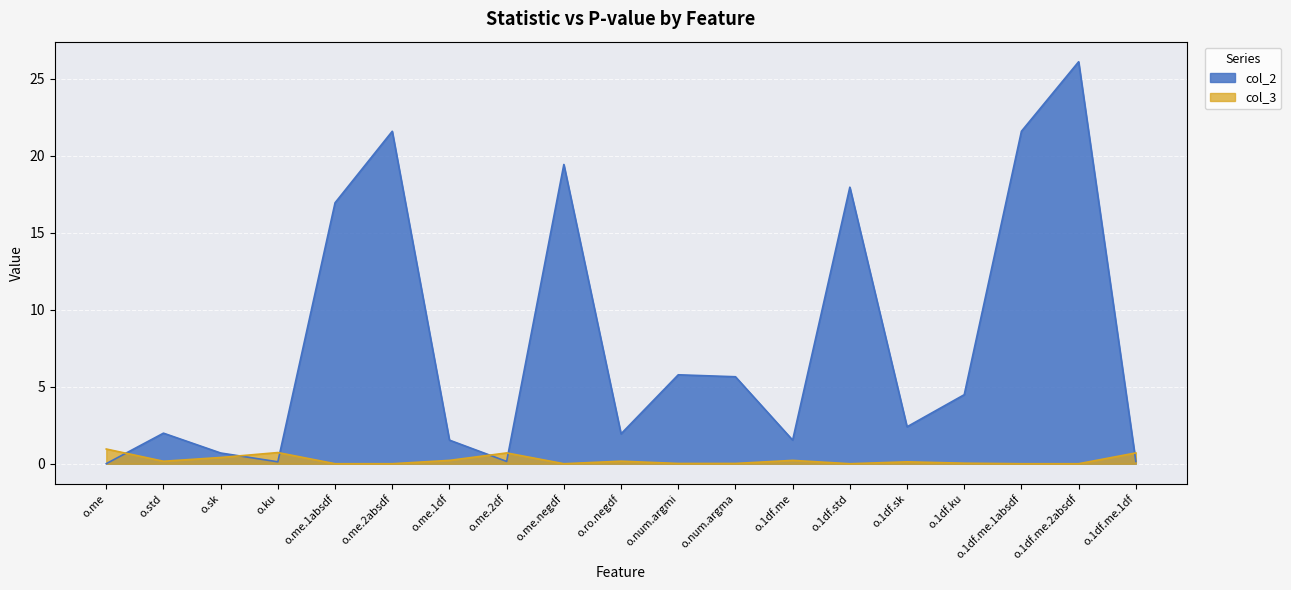

What is the spread (max minus min) of values at o.me.1absdf?

16.9